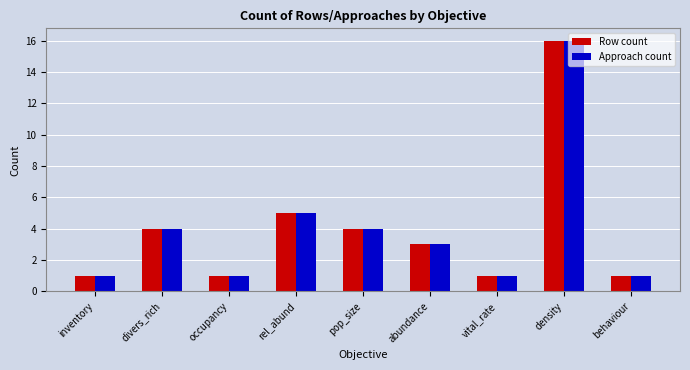

The value of Row count at behaviour is 1. True or false?

True